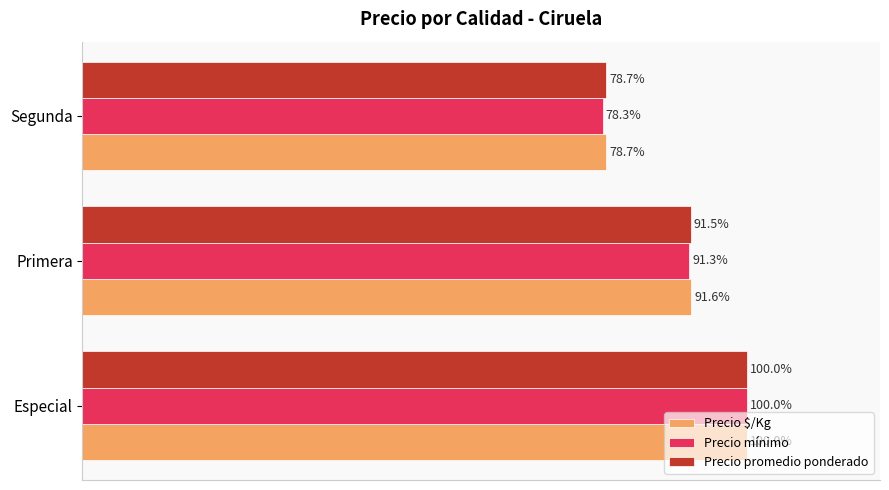

Where is Precio promedio ponderado nearest to the value 89?

Primera